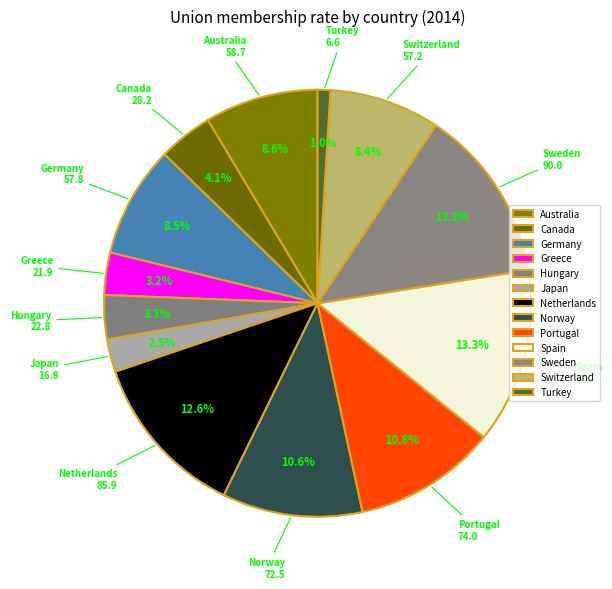

To the nearest percent, what portion does Australia represent?

9%